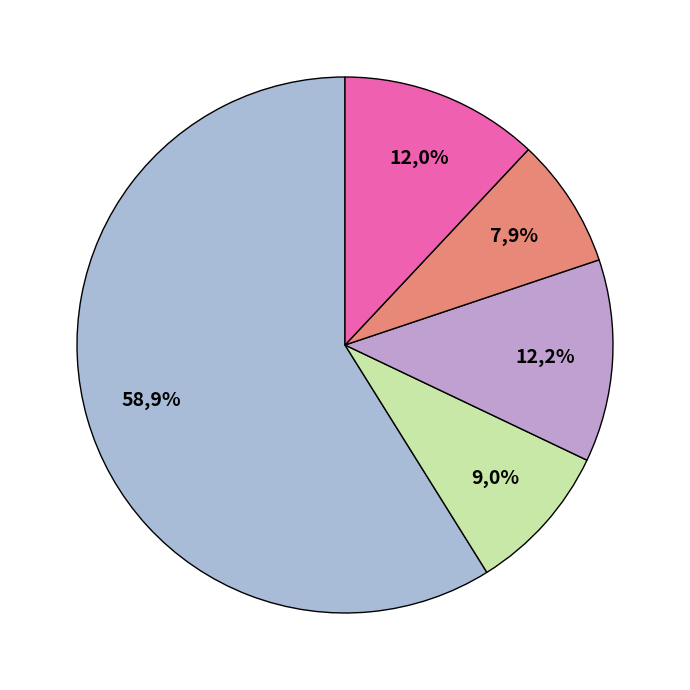

Do Homicide and Theft together represent more than half of the pie?

Yes